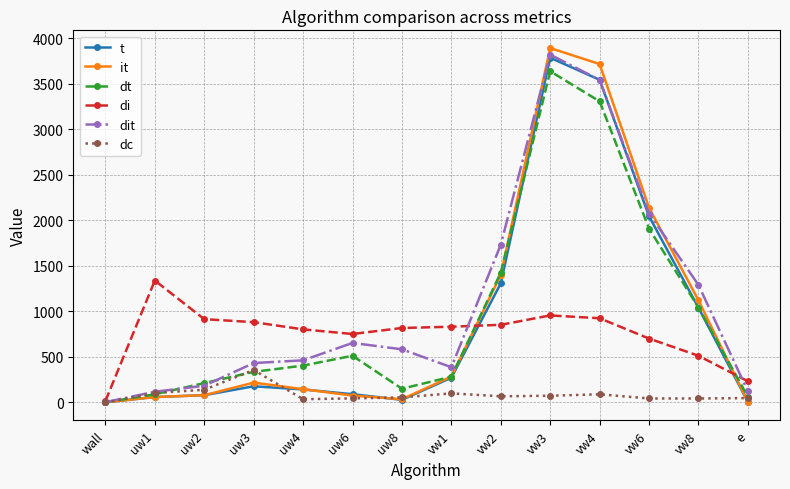

At how many categories does at least one series exceed 2809?

2